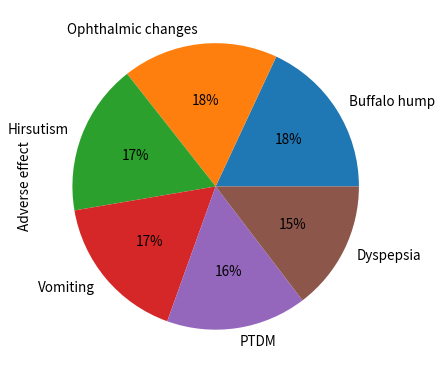

What is the ratio of the value at Ophthalmic changes to the value at PTDM?

1.1